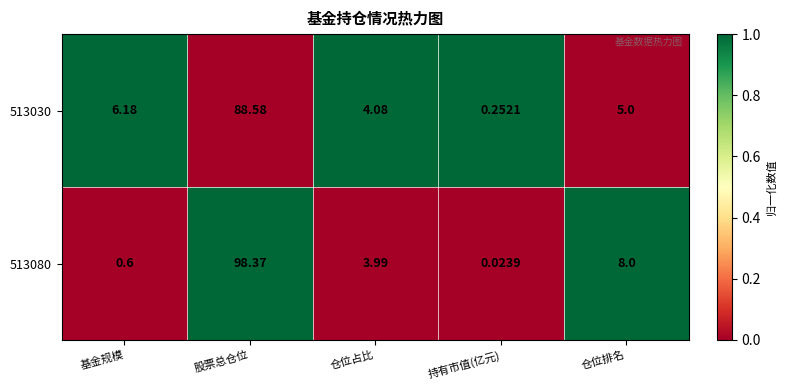

Rank the categories by 513030 value from highest to lowest.

股票总仓位, 基金规模, 仓位排名, 仓位占比, 持有市值(亿元)